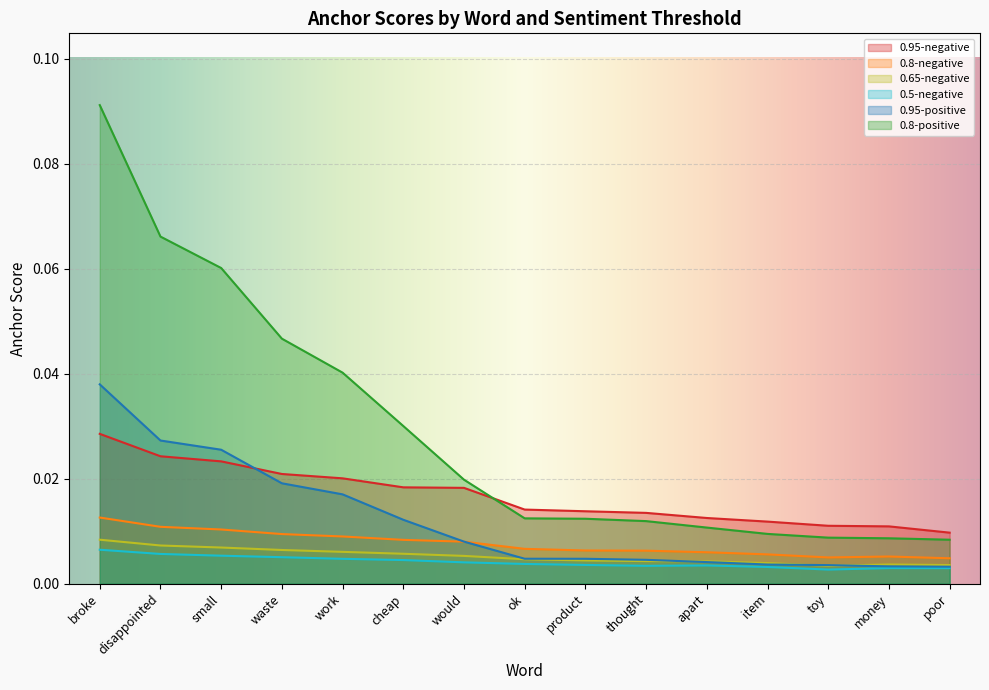

Rank the series at ok from highest to lowest value.

0.95-negative, 0.8-positive, 0.8-negative, 0.95-positive, 0.65-negative, 0.5-negative